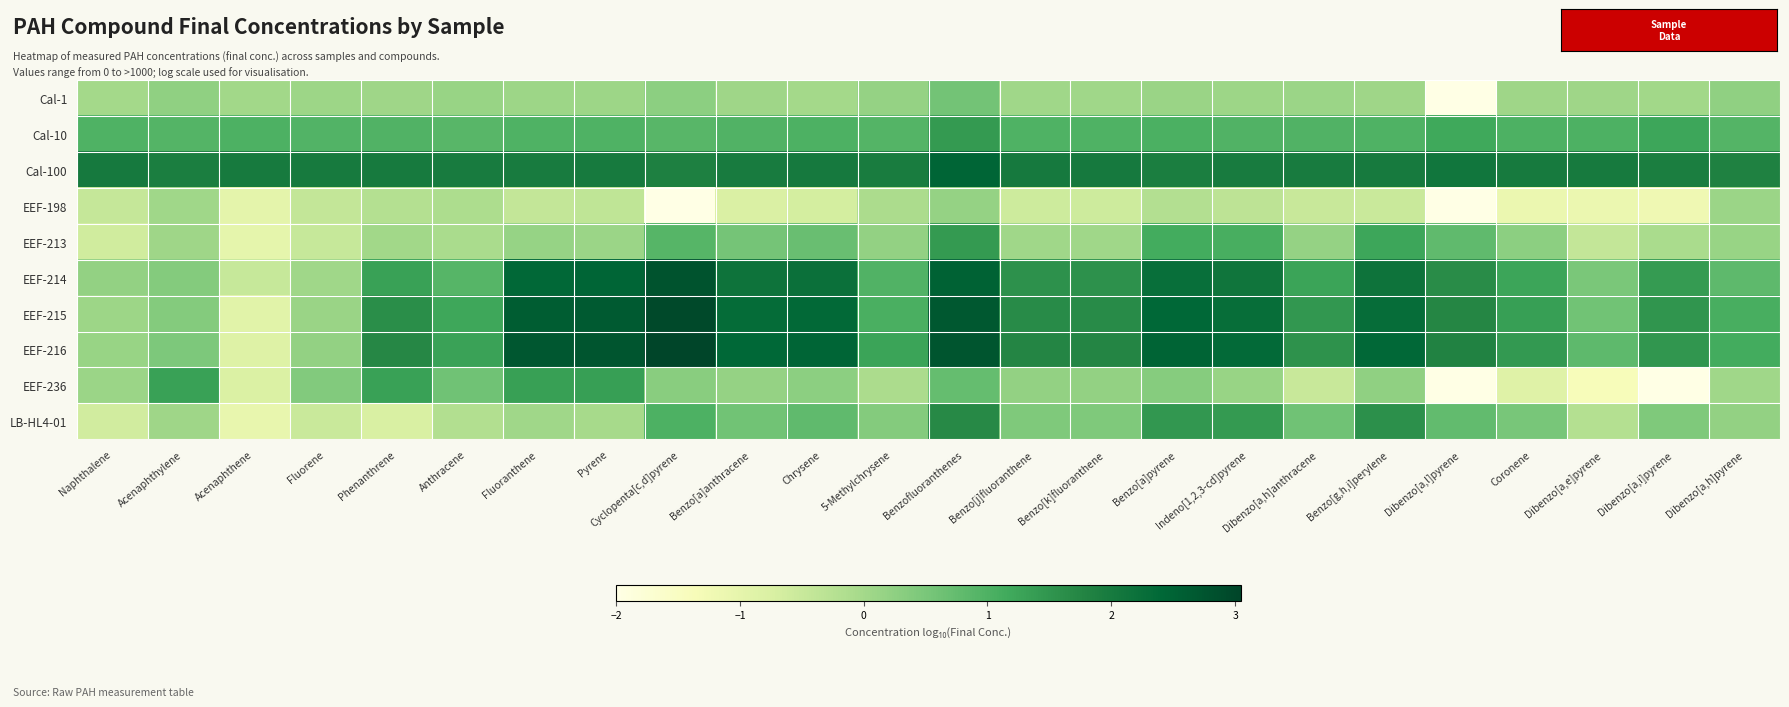

List the series in order of their peak value, lowest first.

EEF-198, Cal-1, EEF-236, EEF-213, Cal-10, LB-HL4-01, Cal-100, EEF-214, EEF-215, EEF-216